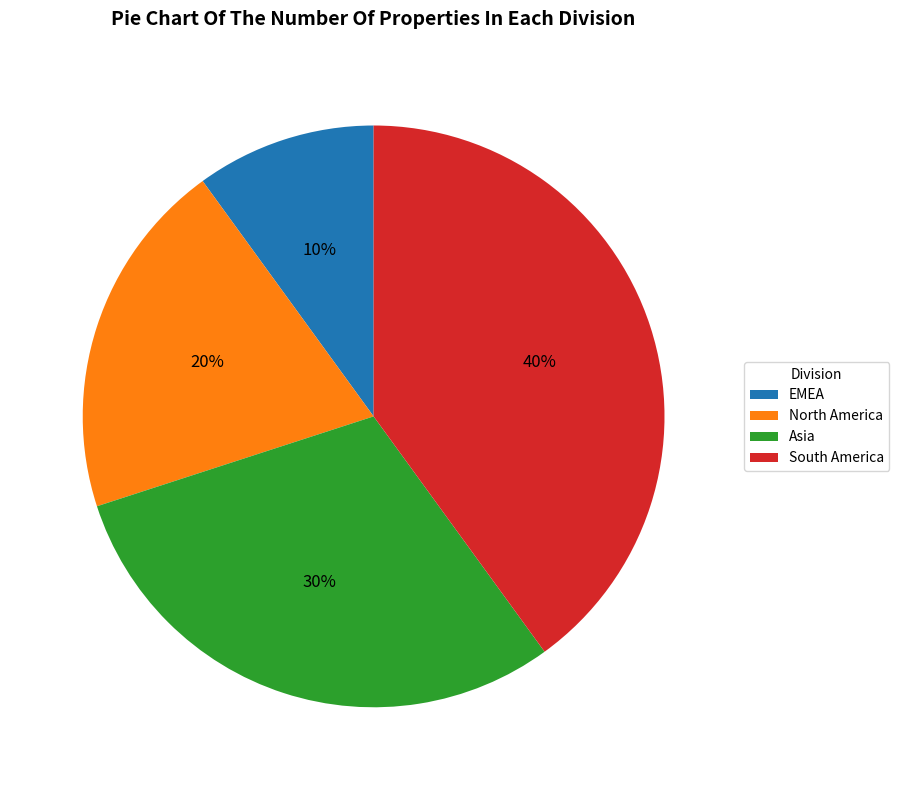

Is it true that Asia is 20% of the pie?

False